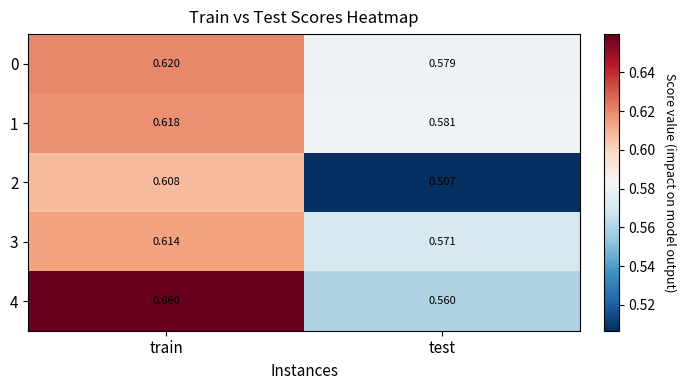

Which series changed the most between train and test?

2